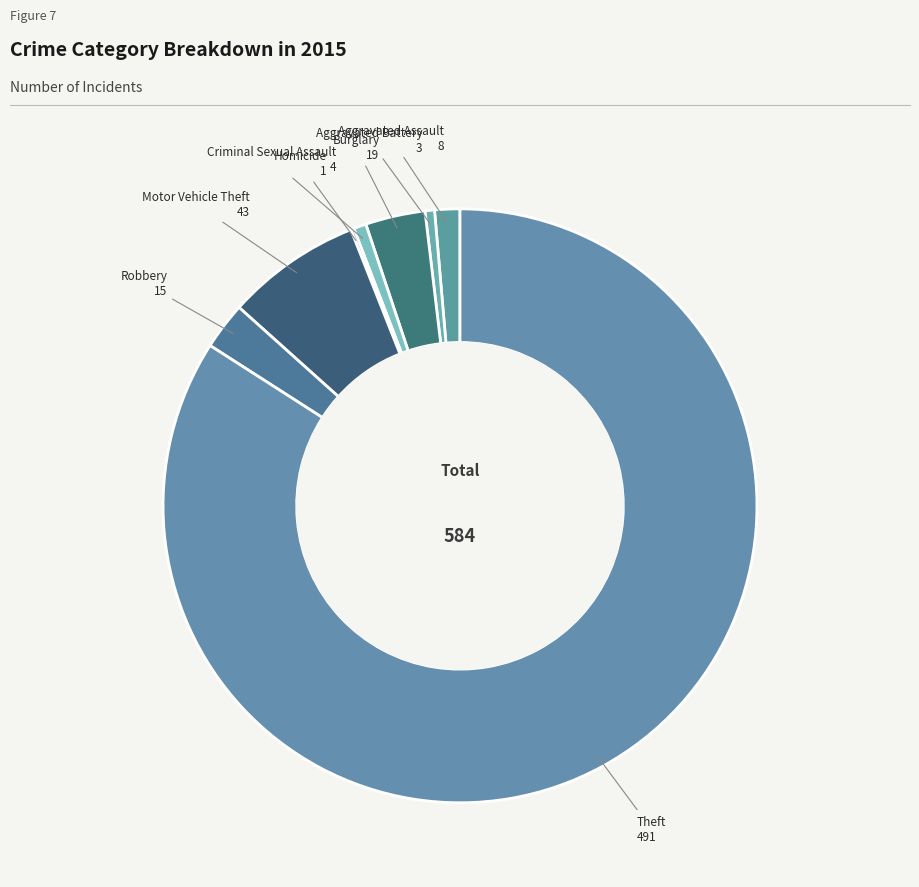

Does Aggravated Battery account for over 50% of the chart?

No